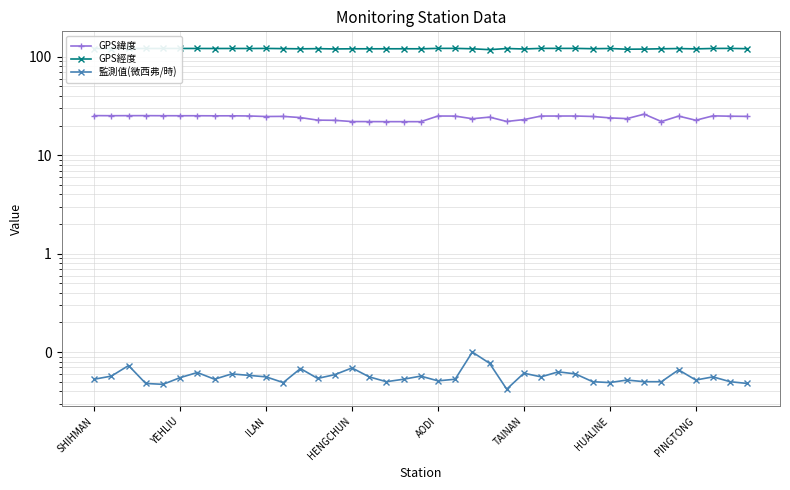

What are all the series names shown in the legend?

GPS緯度, GPS經度, 監測值(微西弗/時)